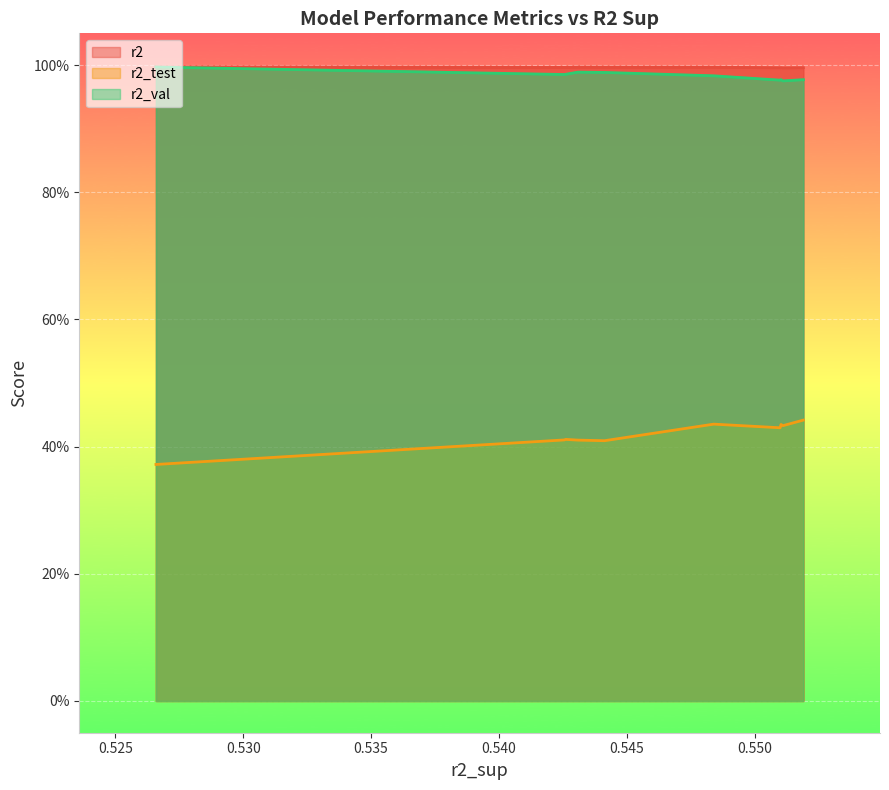

What is the average value of the r2 series?

1.0